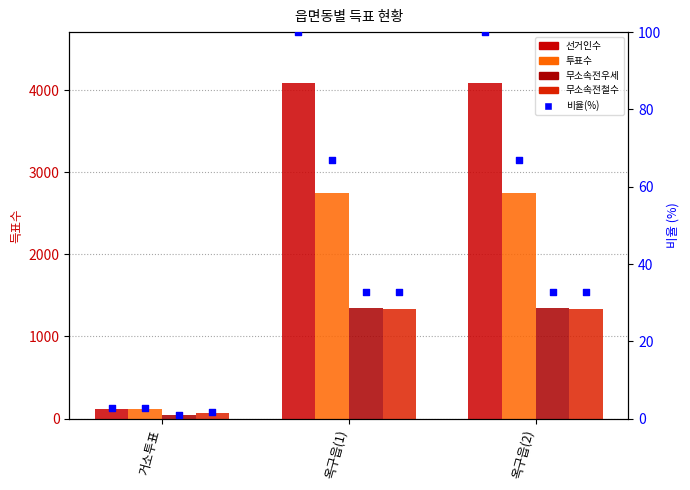

Is the value of 선거인수 at 옥구읍(1) greater than the value of 무소속전우세 at 거소투표?

Yes